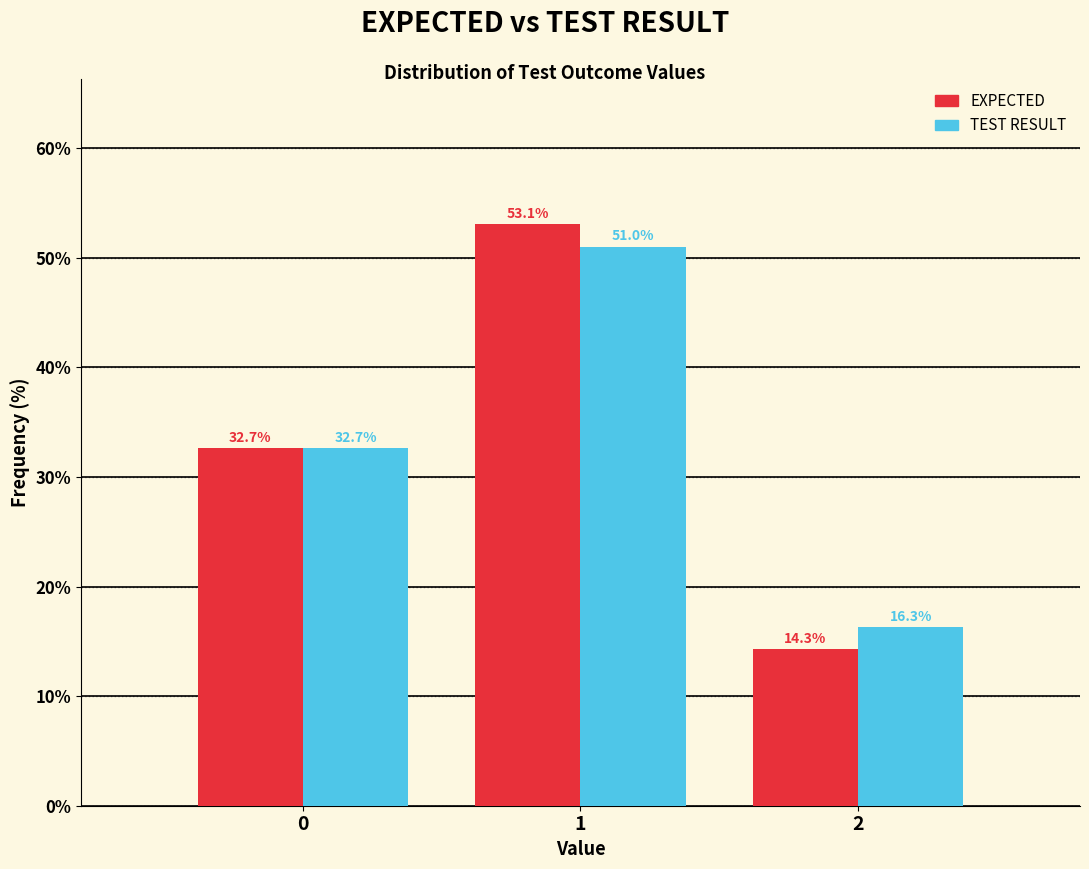

Reading left to right, transcribe all the data shown in this chart.

EXPECTED: 32.7	53.1	14.3
TEST RESULT: 32.7	51.0	16.3